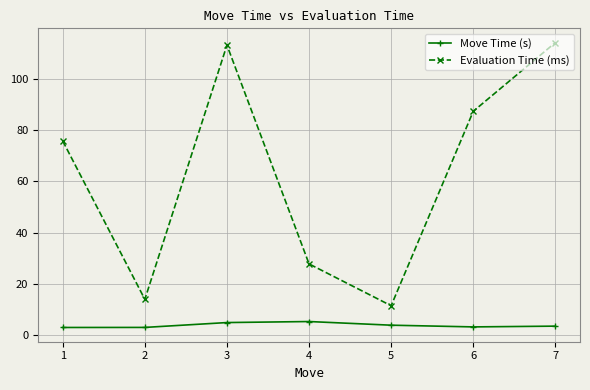

What is the average value of the Move Time (s) series?

3.9